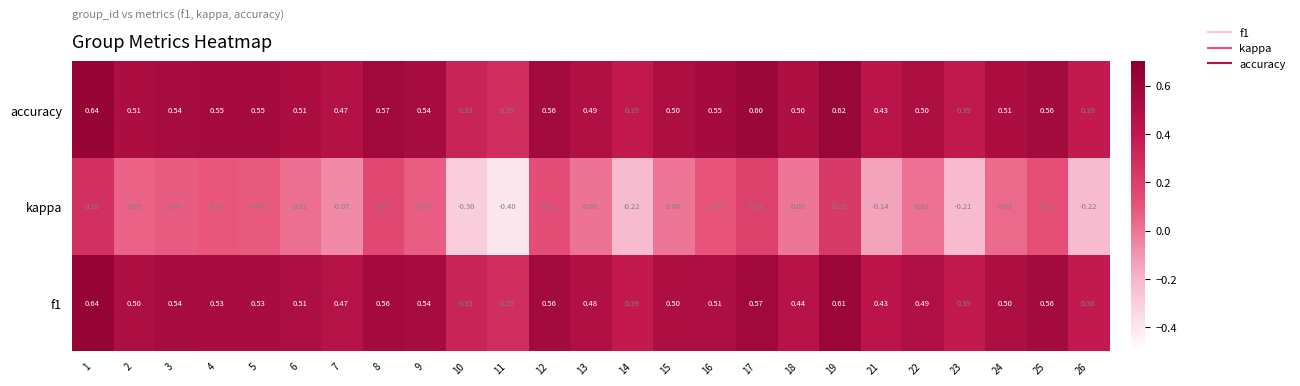

Which series has the largest total across all categories?

accuracy